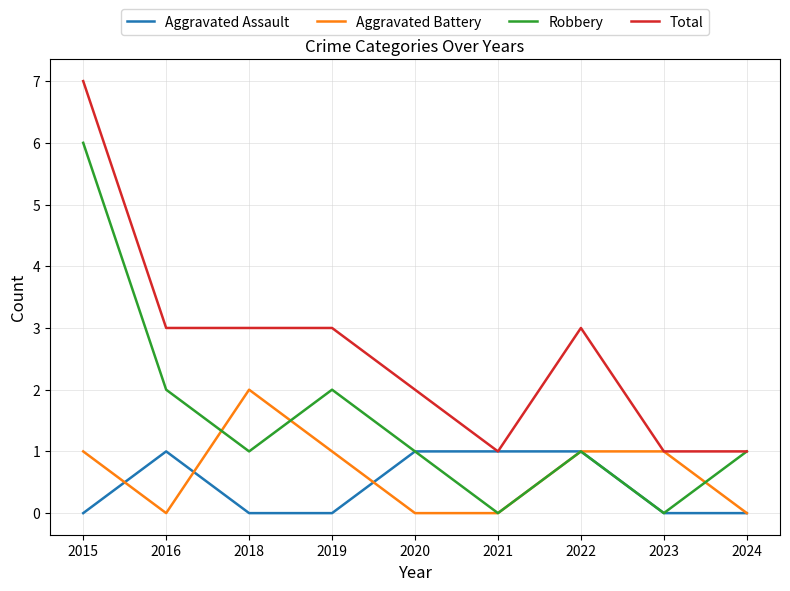

Reading left to right, extract all data points from this chart.

Aggravated Assault: 0	1	0	0	1	1	1	0	0
Aggravated Battery: 1	0	2	1	0	0	1	1	0
Robbery: 6	2	1	2	1	0	1	0	1
Total: 7	3	3	3	2	1	3	1	1